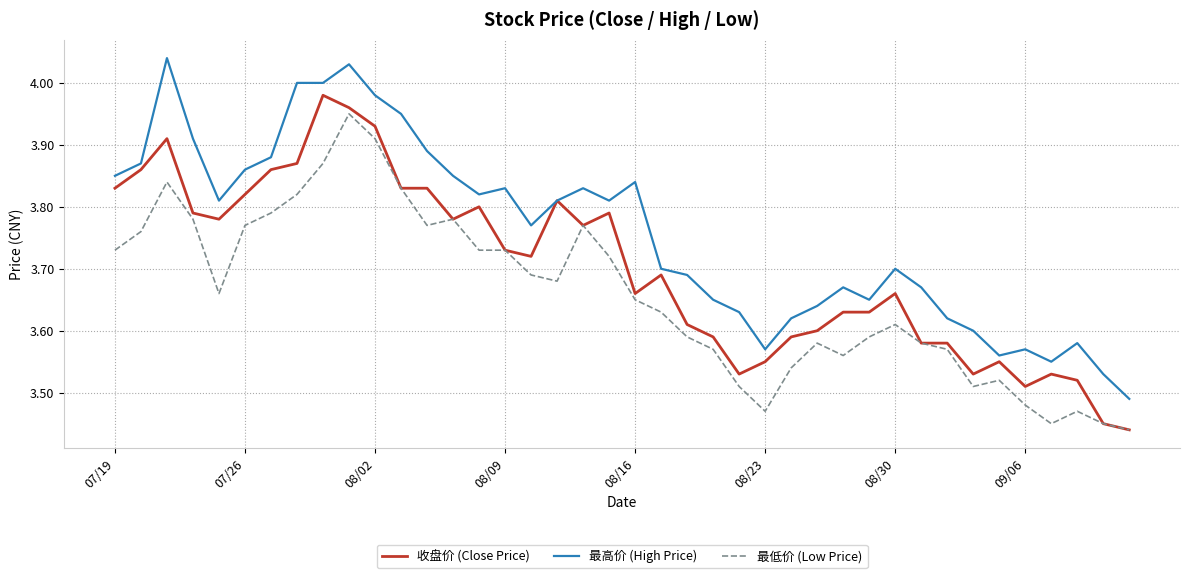

Rank the series by their maximum value, from lowest to highest.

最低价 (Low Price), 收盘价 (Close Price), 最高价 (High Price)